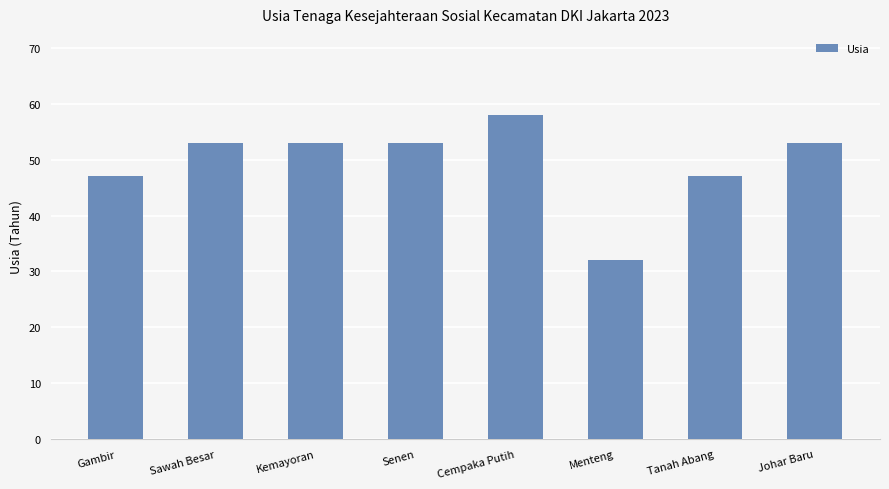

What is the minimum value shown in the chart?

32